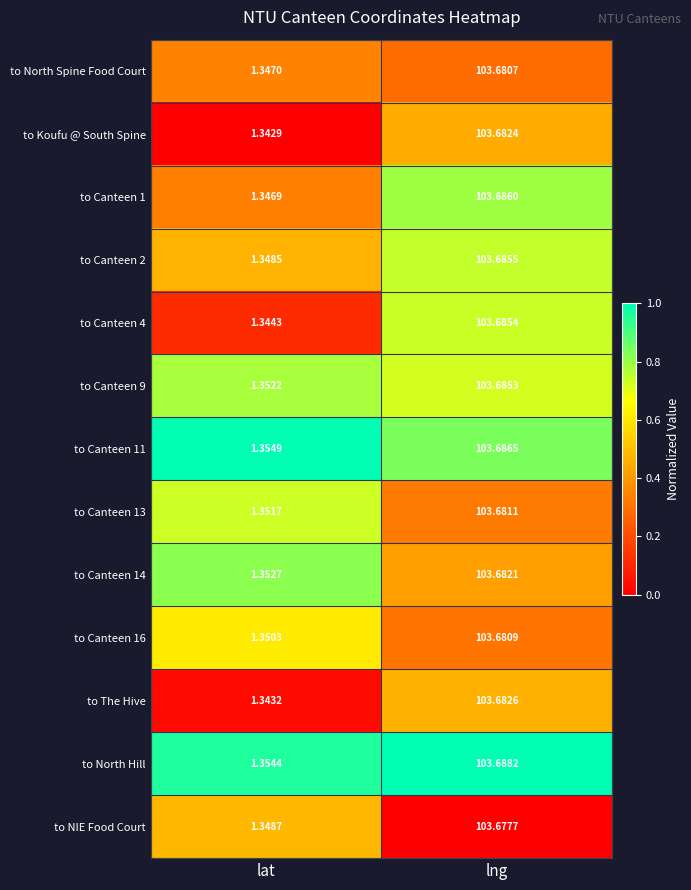

What is the maximum value shown in the chart?

103.7